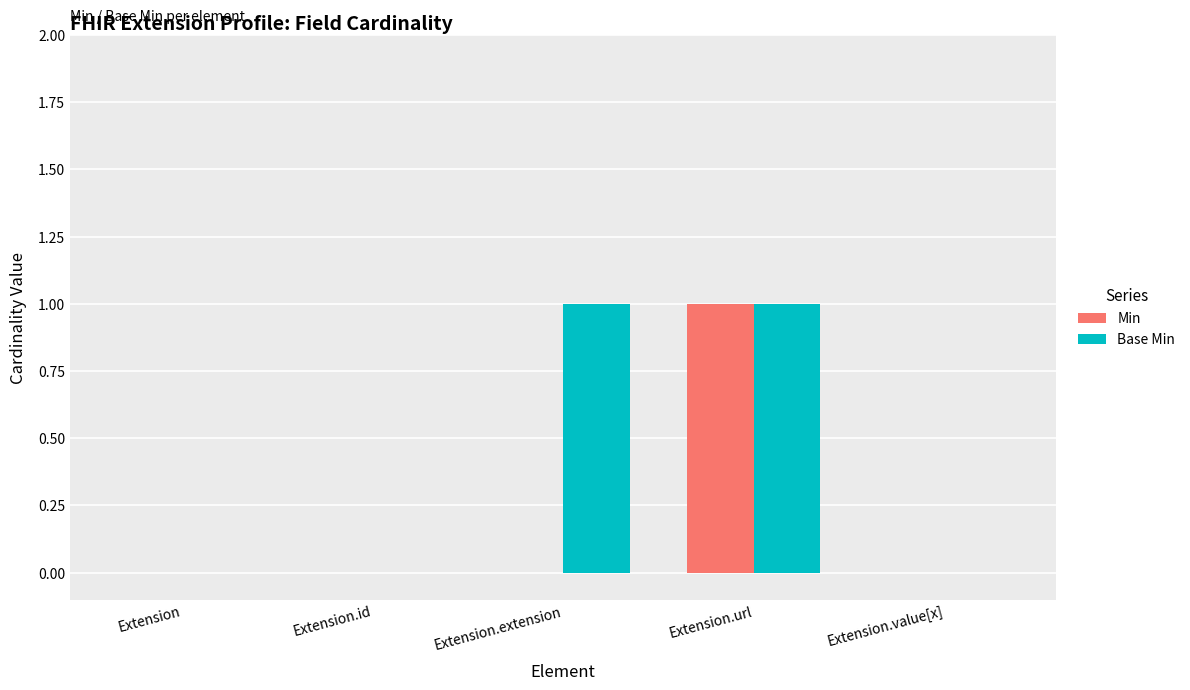

Which series has the largest total across all categories?

Base Min